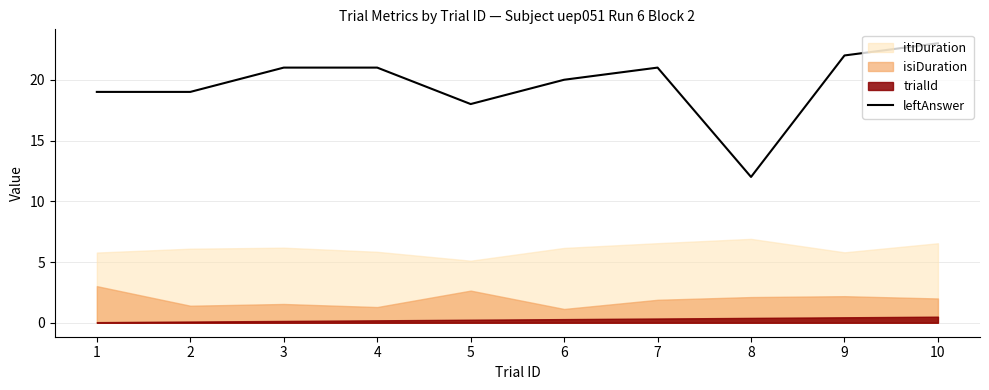

What is the value of the 10th point from the left?

23